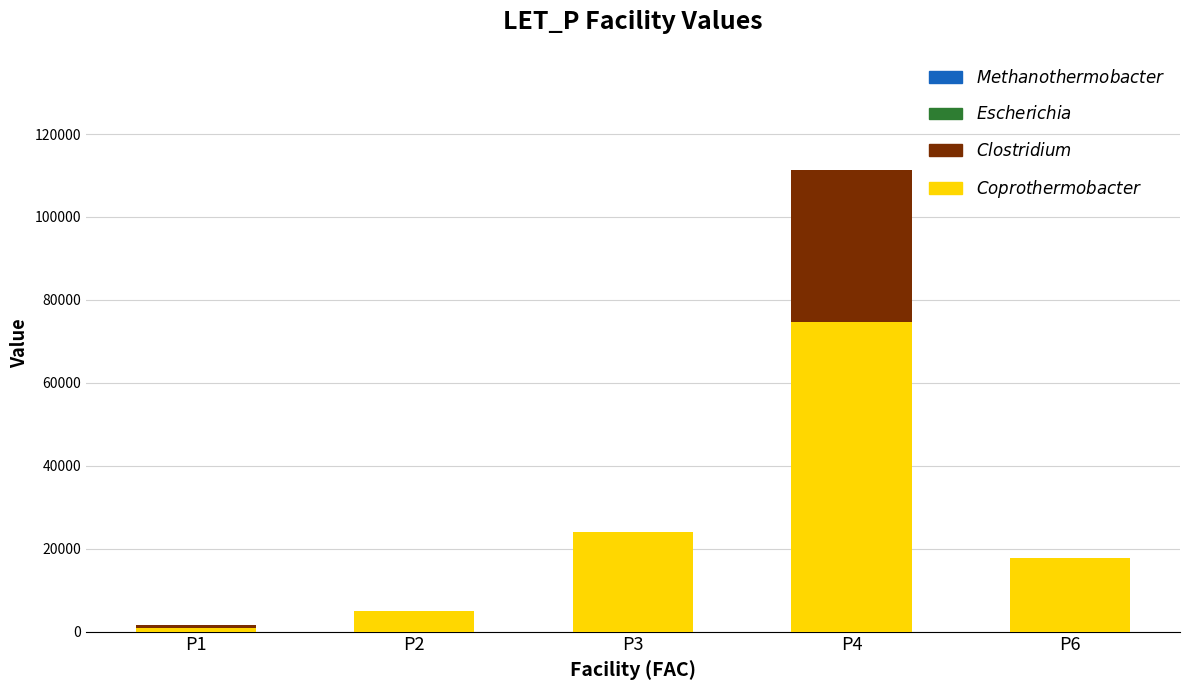

At which category is the sum across all series the highest?

P4